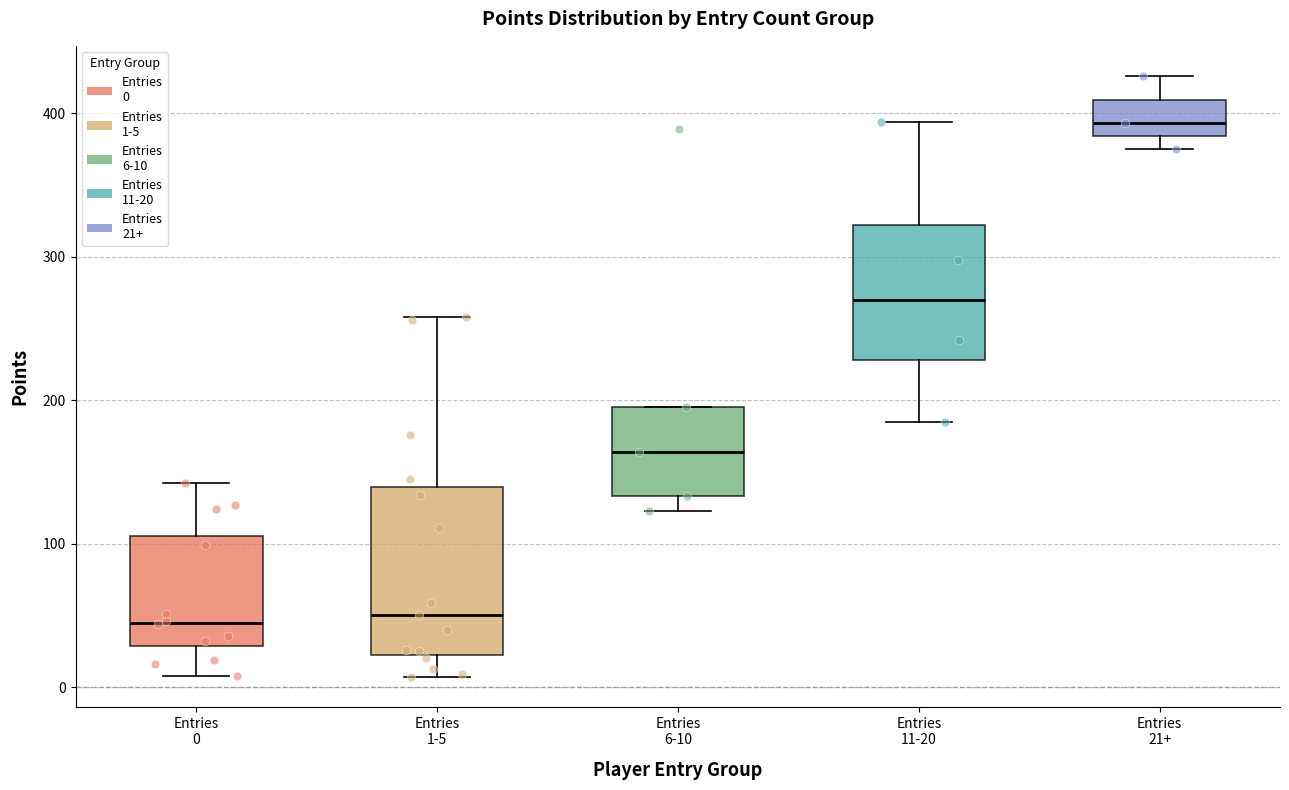

Comparing the boxes themselves (not the whiskers), which one is the tallest?

Entries 1-5